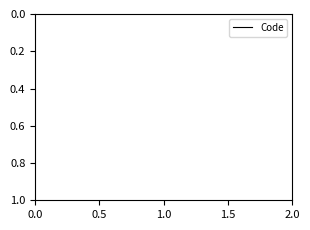

How many lines are shown in the chart?

1